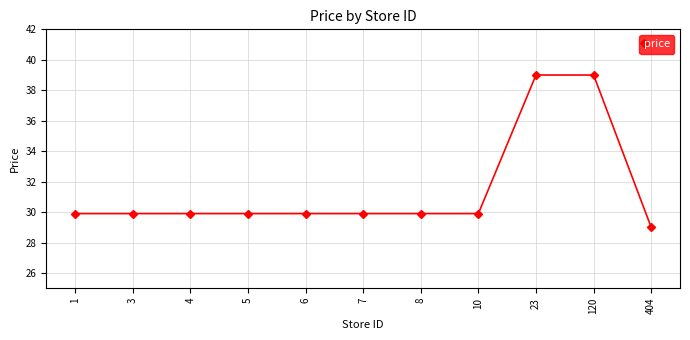

Reading right to left, what are all the values shown in this chart?

404=29.0	120=39.0	23=39.0	10=29.9	8=29.9	7=29.9	6=29.9	5=29.9	4=29.9	3=29.9	1=29.9